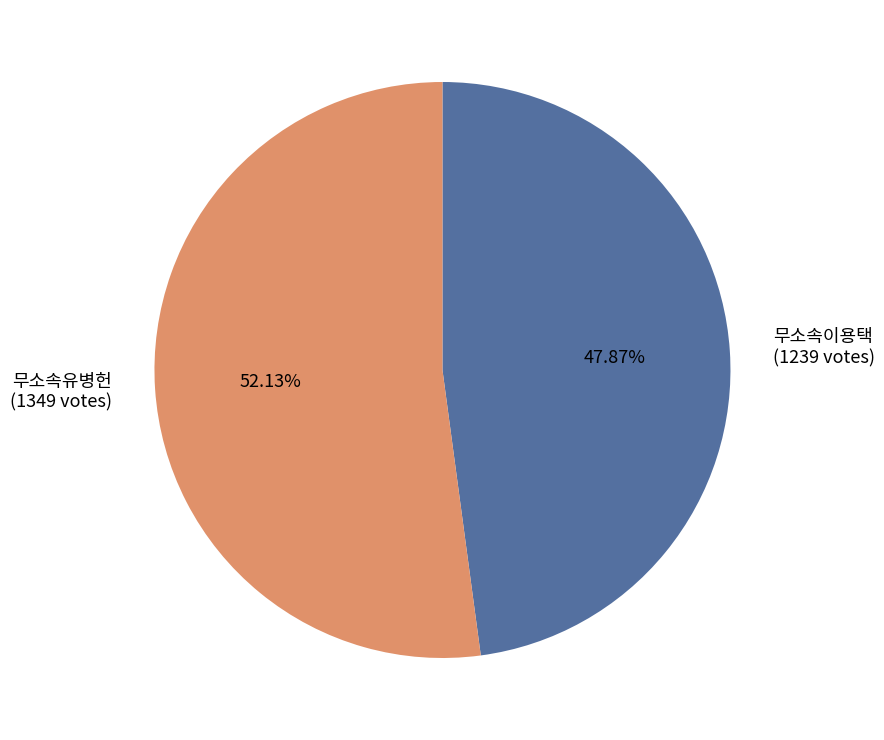

How many segments does this pie chart have?

2